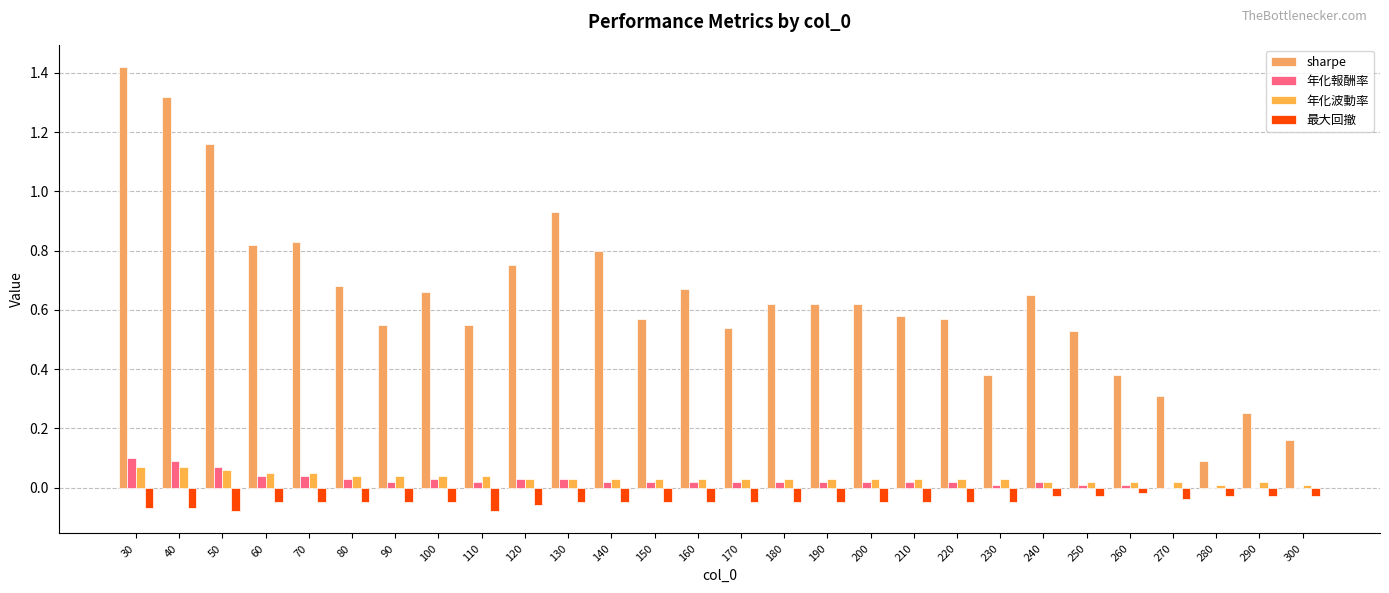

At how many categories does at least one series exceed 0?

28